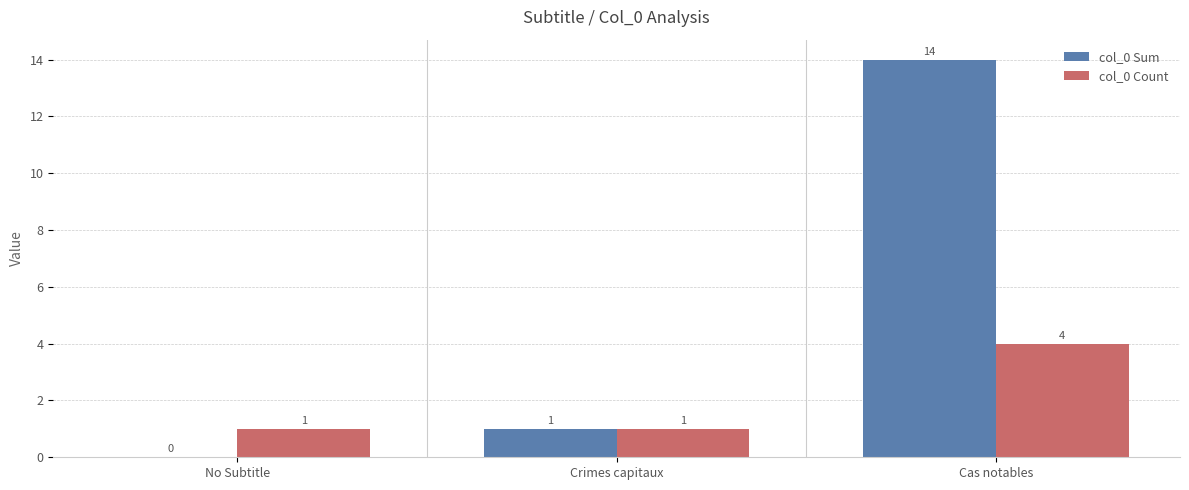

Are the bars grouped side by side (vs. stacked)?

Yes